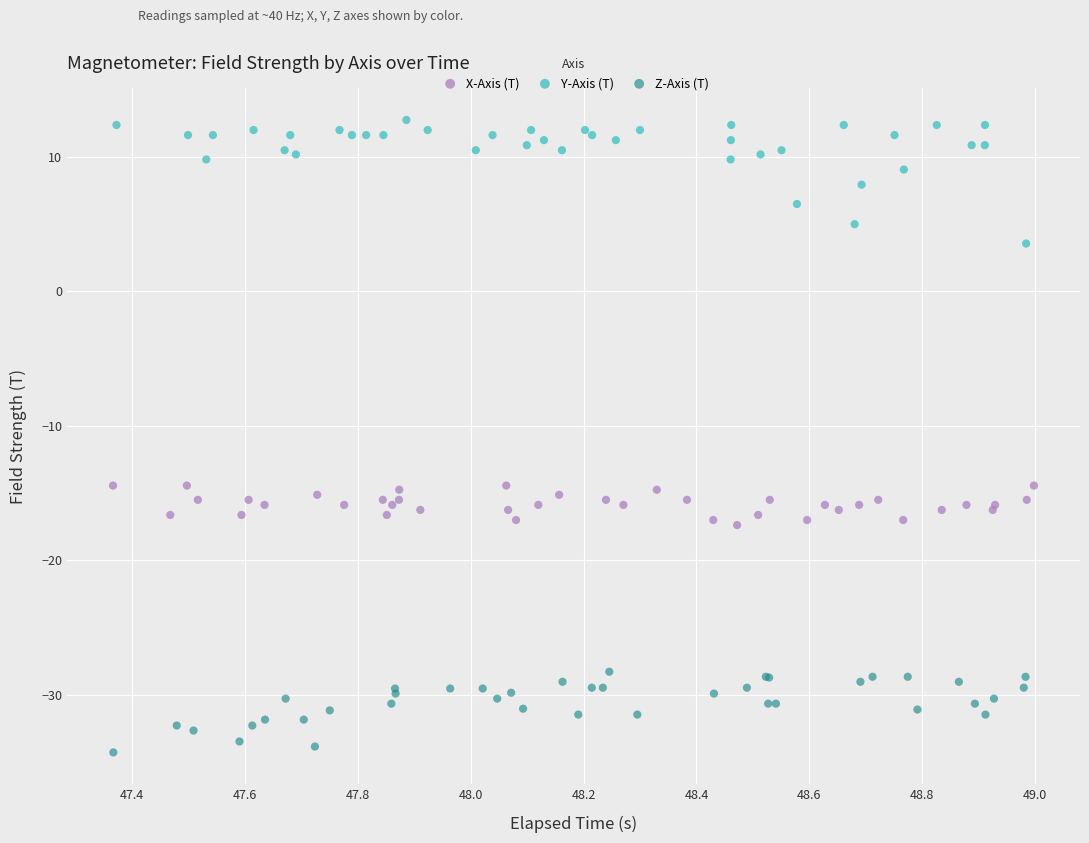

Which series contains the highest Y value?

Y-Axis (T)